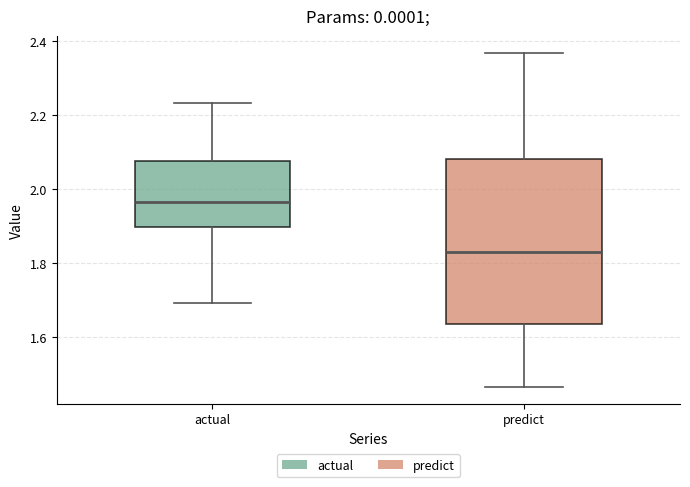

Where does the upper whisker of the box for predict end on the y-axis? The values are not printed on the chart, so give them approximately, as read against the axis.

2.36